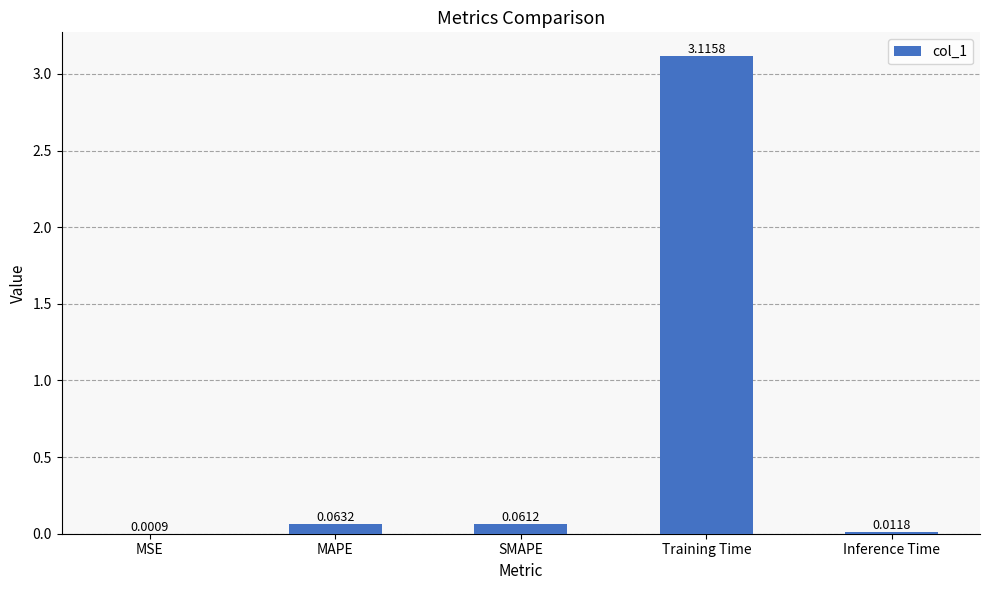

At which label is the value closest to 1?

MAPE